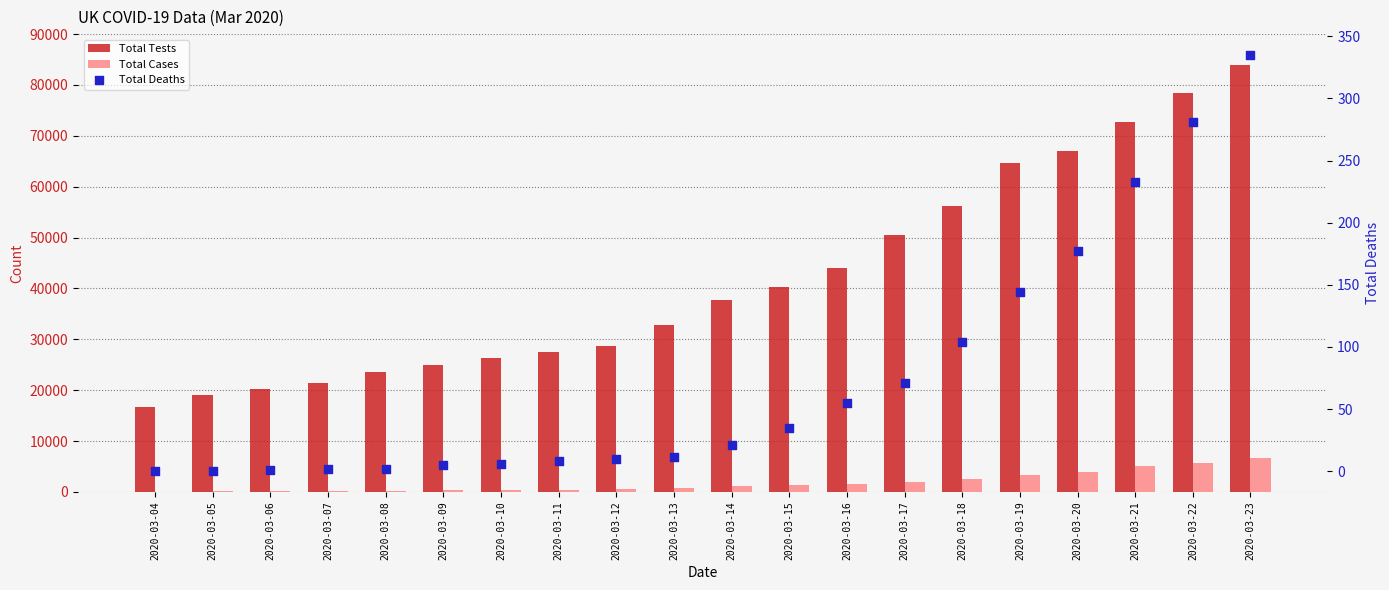

At how many categories does at least one series exceed 33805?

10